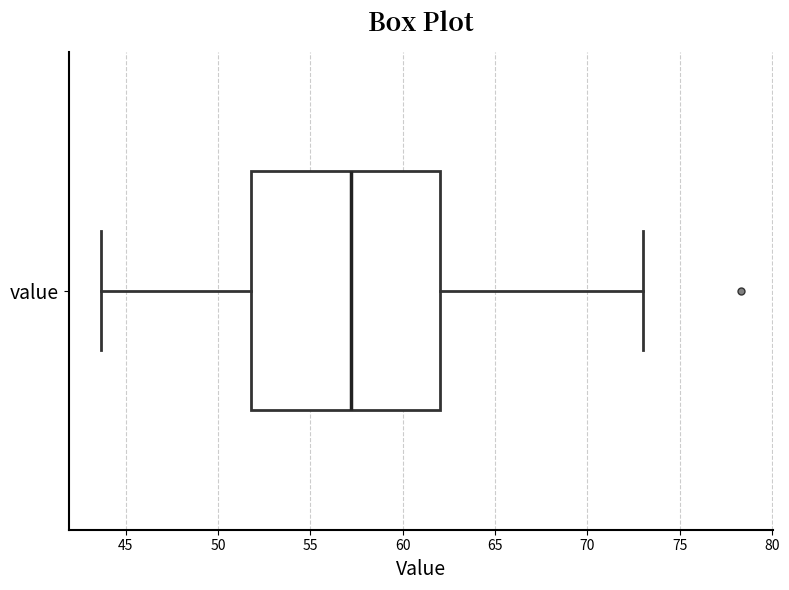

Read this box plot against the x-axis: the position of the median line, the range covered by the box, and the ends of both whiskers. The values are not printed on the chart, so give them approximately, as read against the axis.

median 57.0, box 52.0 to 62.0, whiskers 43.5 to 73.0